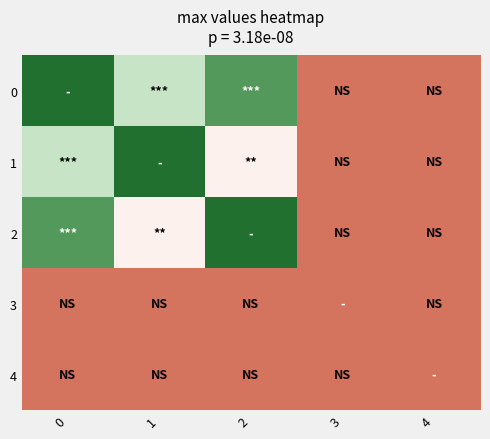

Count the number of data series in this chart.

5